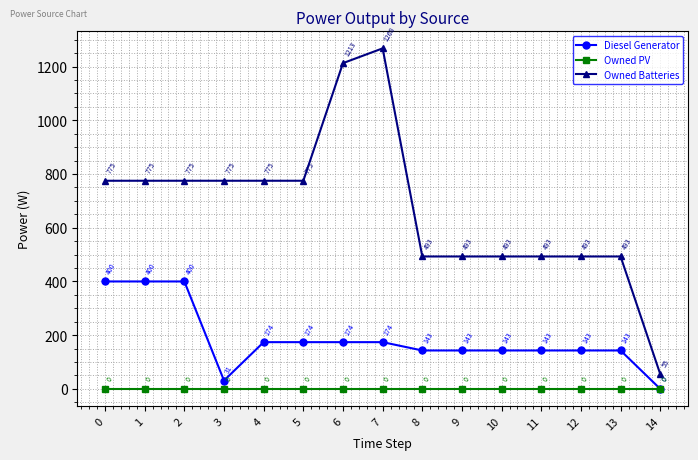

What value does the Diesel Generator series have at 13?

143